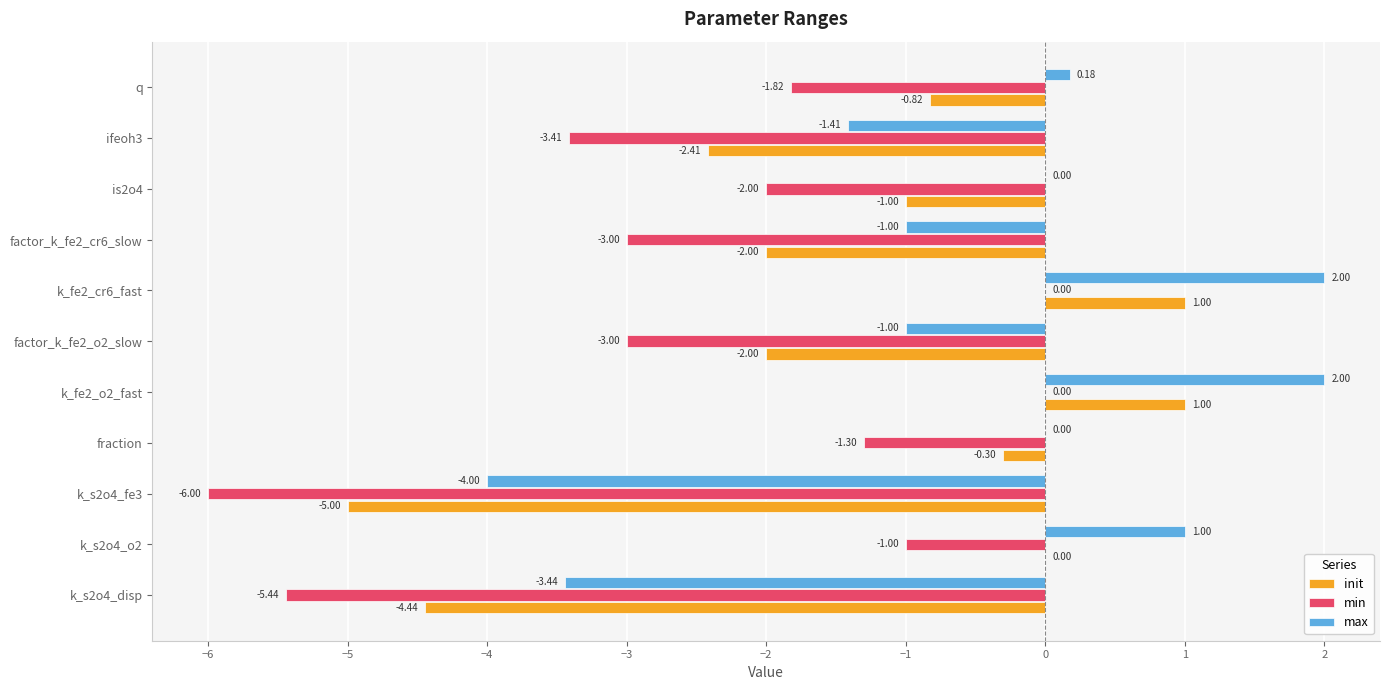

Which series changed the most between fraction and k_fe2_cr6_fast?

max